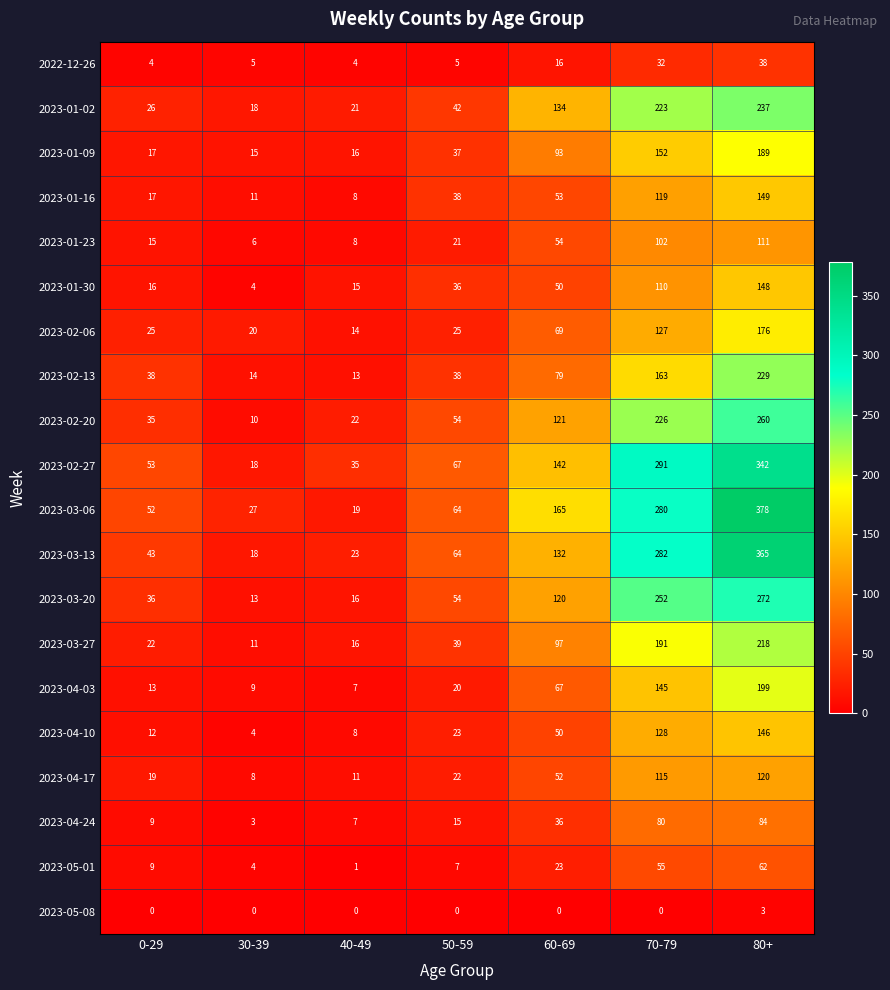

The value of 2023-04-10 at 50-59 is 23. True or false?

True